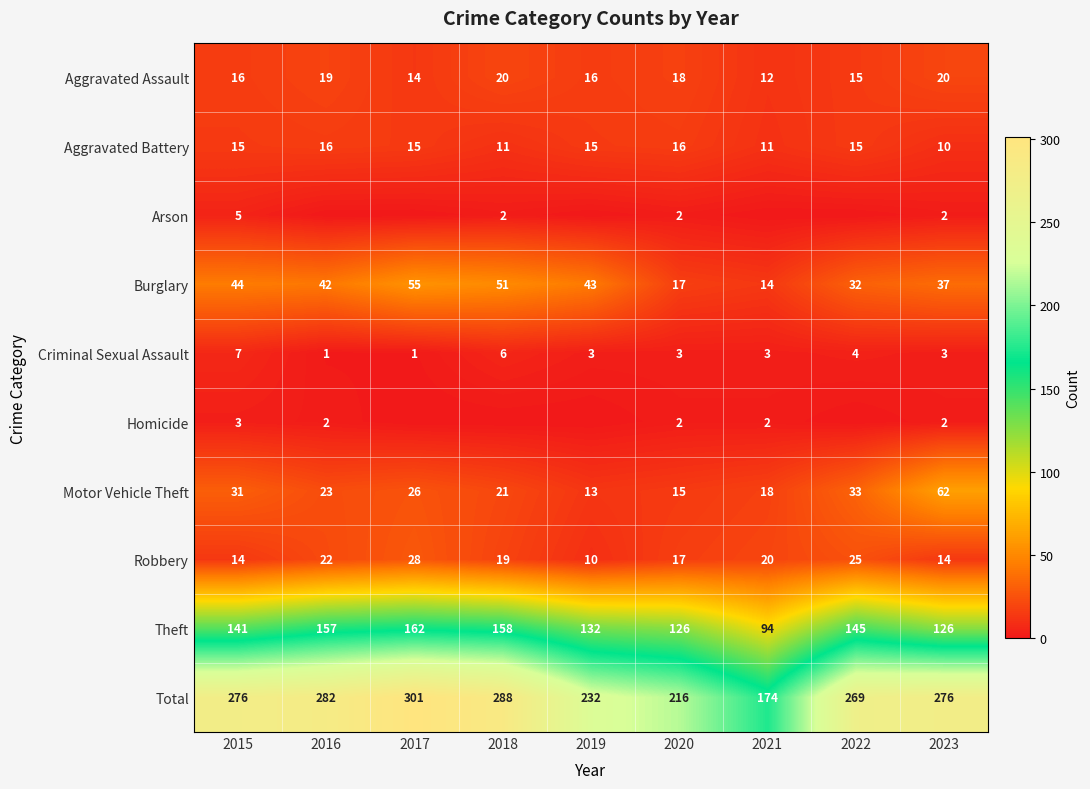

Which label corresponds to the smallest value in the chart?

2016